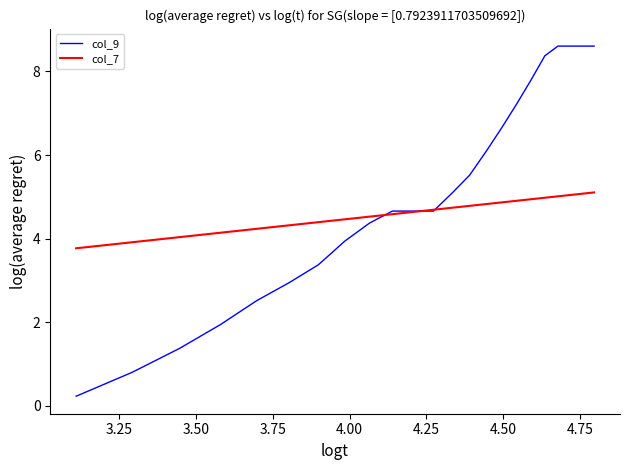

What is the minimum value for col_7?

3.8